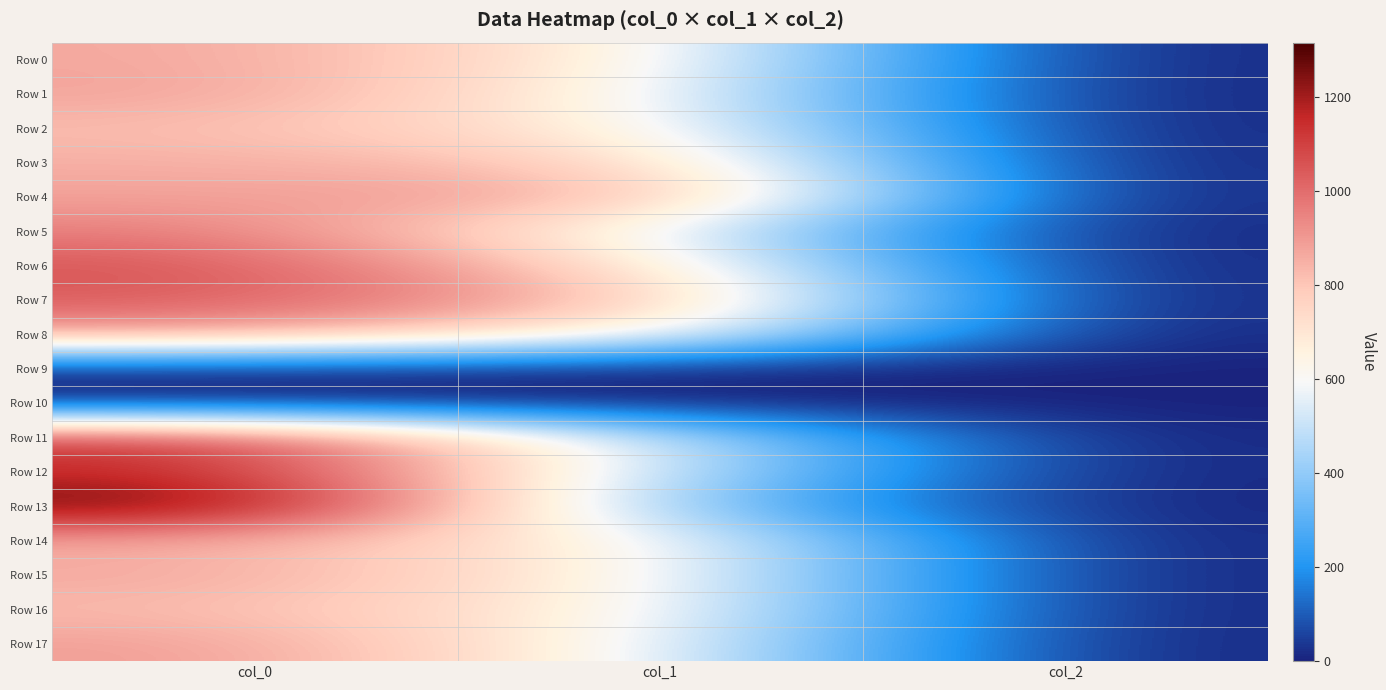

What is the spread (max minus min) of values at col_1?

911.2